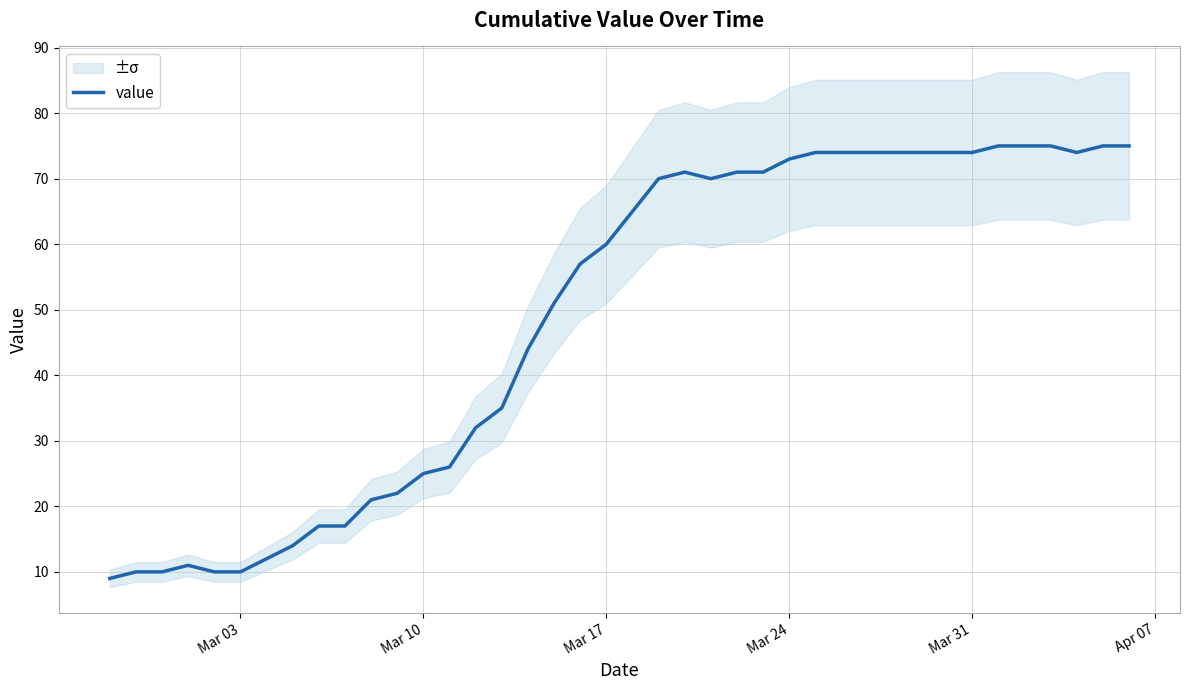

What is the highest value of the value series?

75